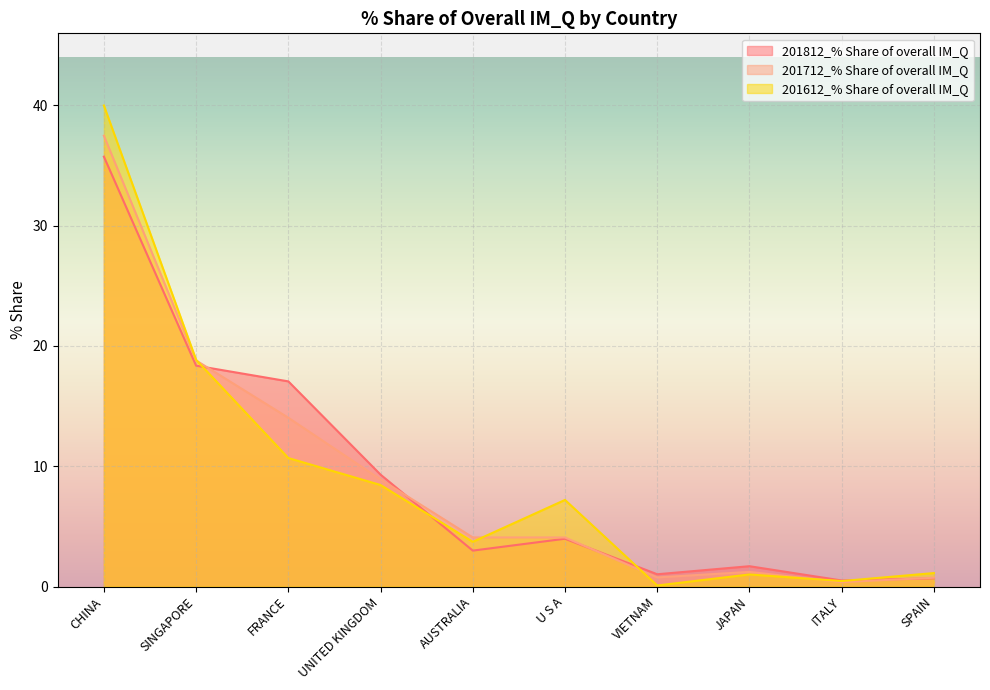

List the series in order of their overall mean, lowest first.

201712_% Share of overall IM_Q, 201812_% Share of overall IM_Q, 201612_% Share of overall IM_Q